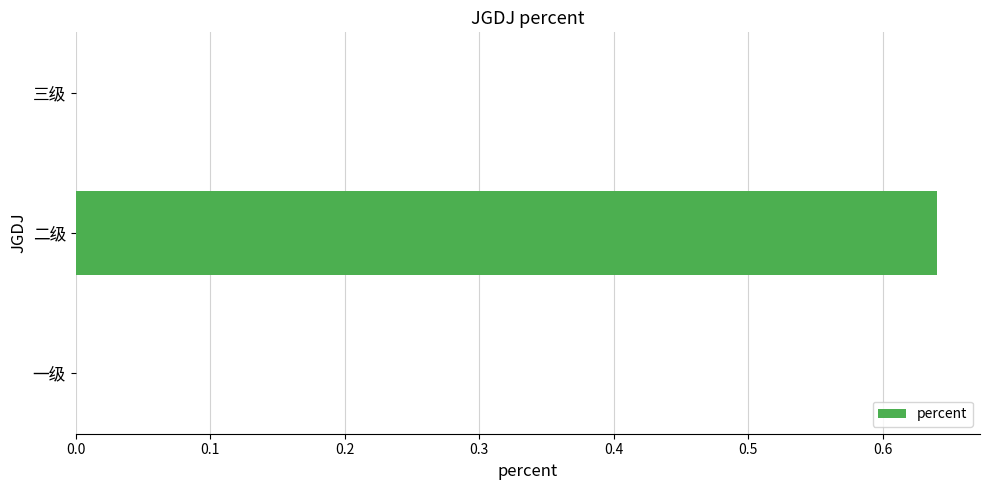

Count the number of data series in this chart.

1